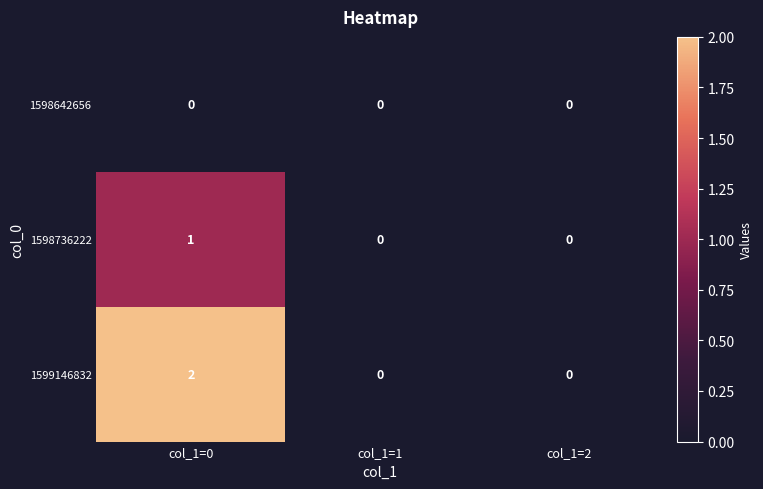

The 1598736222 series shows -1 at col_1=1. True or false?

False